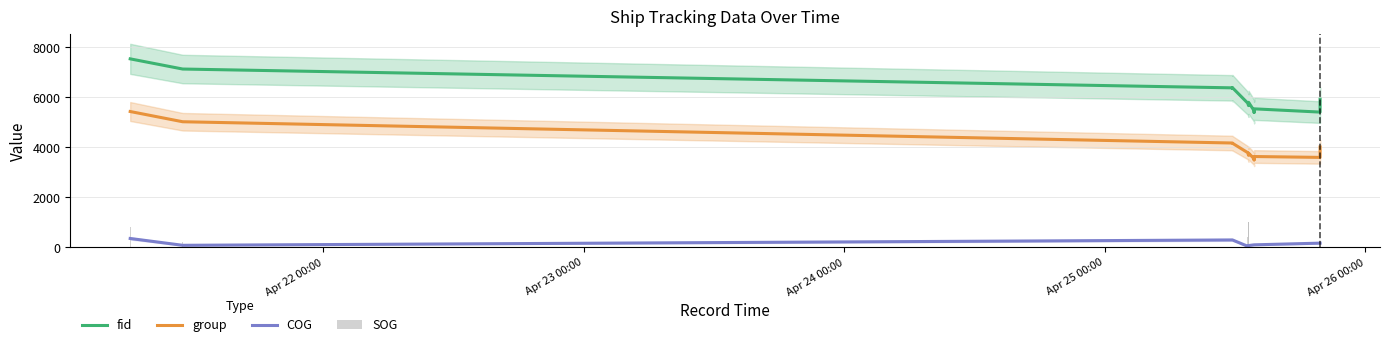

How many bars are there in each group?

3